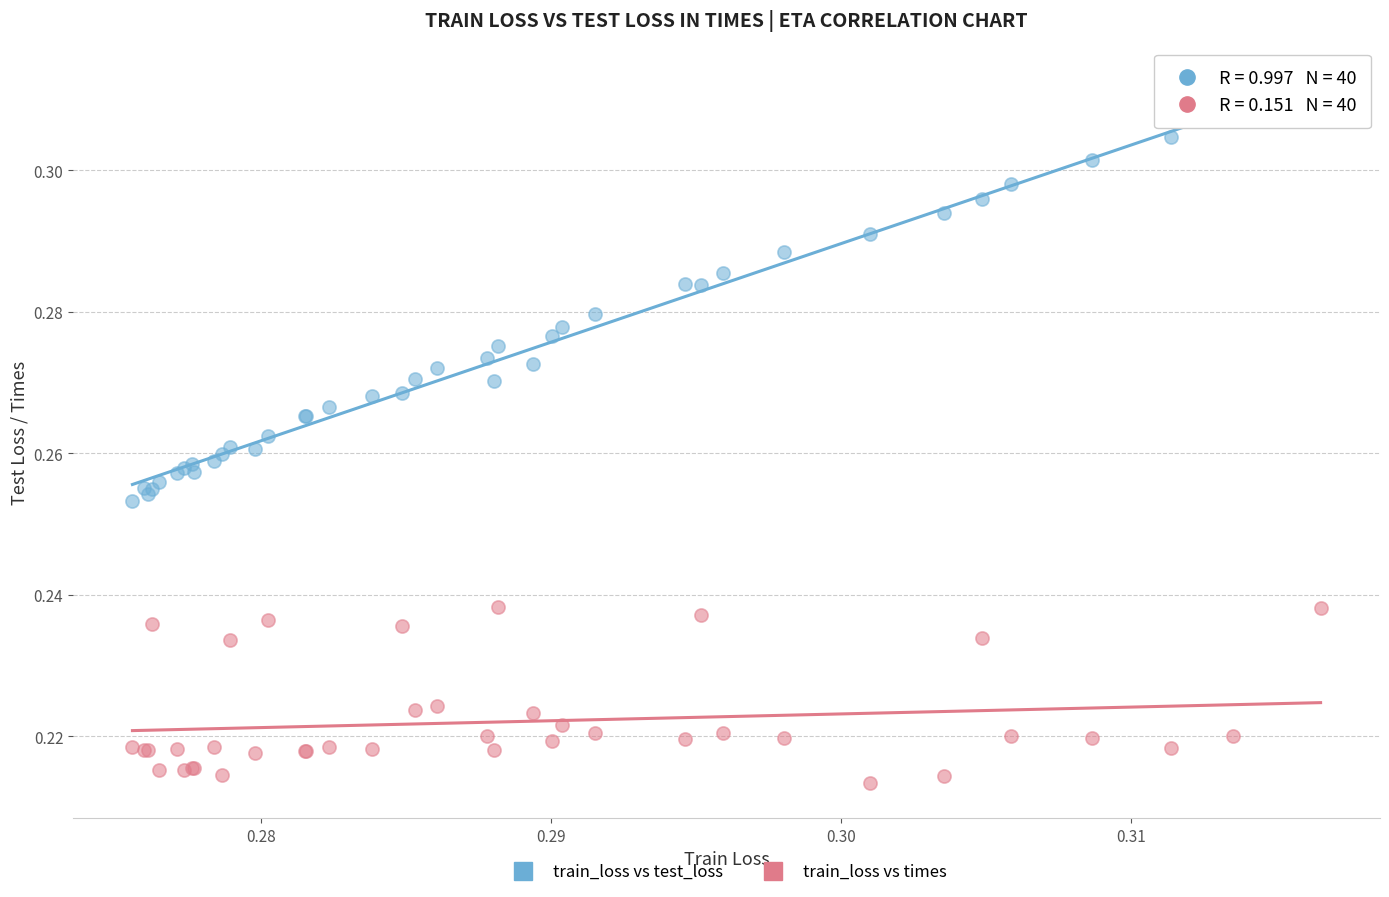

Which series reaches the minimum Y coordinate?

train_loss vs times